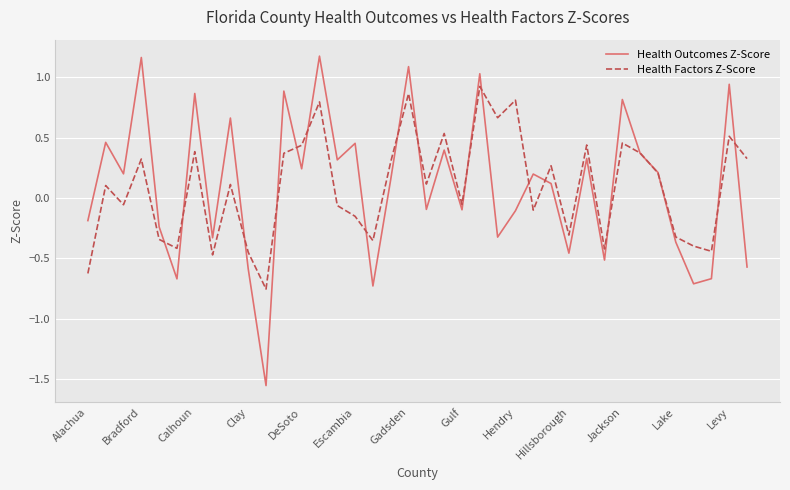

Rank the series by their maximum value, from highest to lowest.

Health Outcomes Z-Score, Health Factors Z-Score